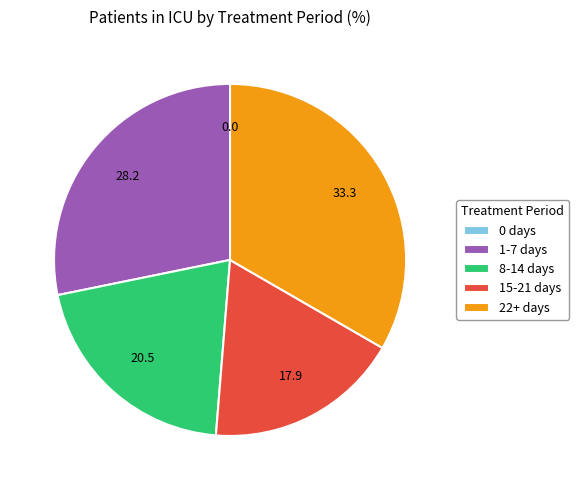

What is the ratio of the value at 15-21 days to the value at 22+ days?

0.5